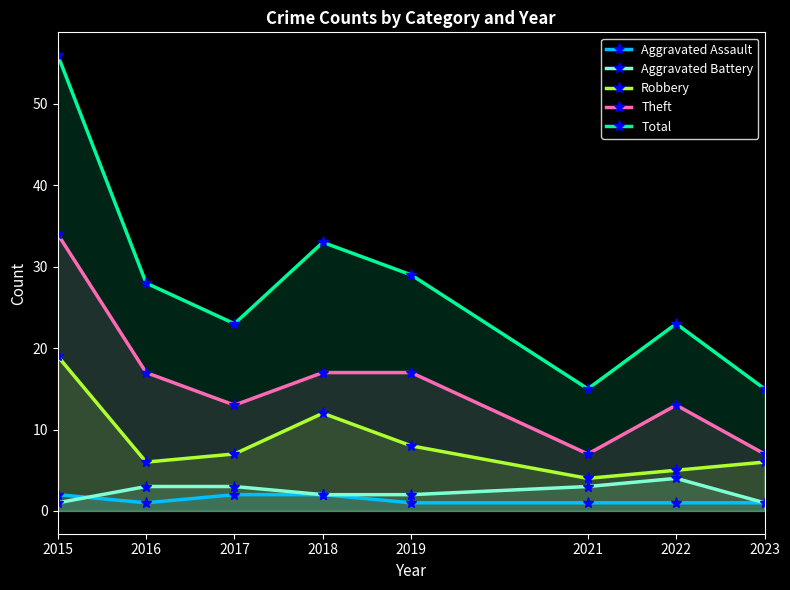

True or false: Total and Theft cross at least once.

False